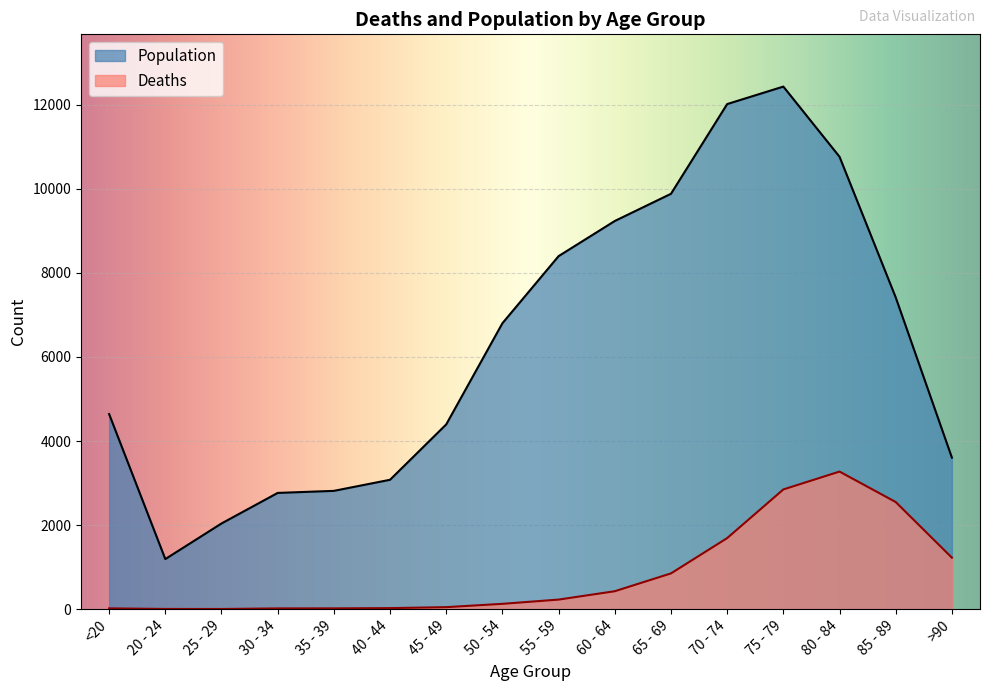

What is the difference between the highest and lowest values at >90?

2380